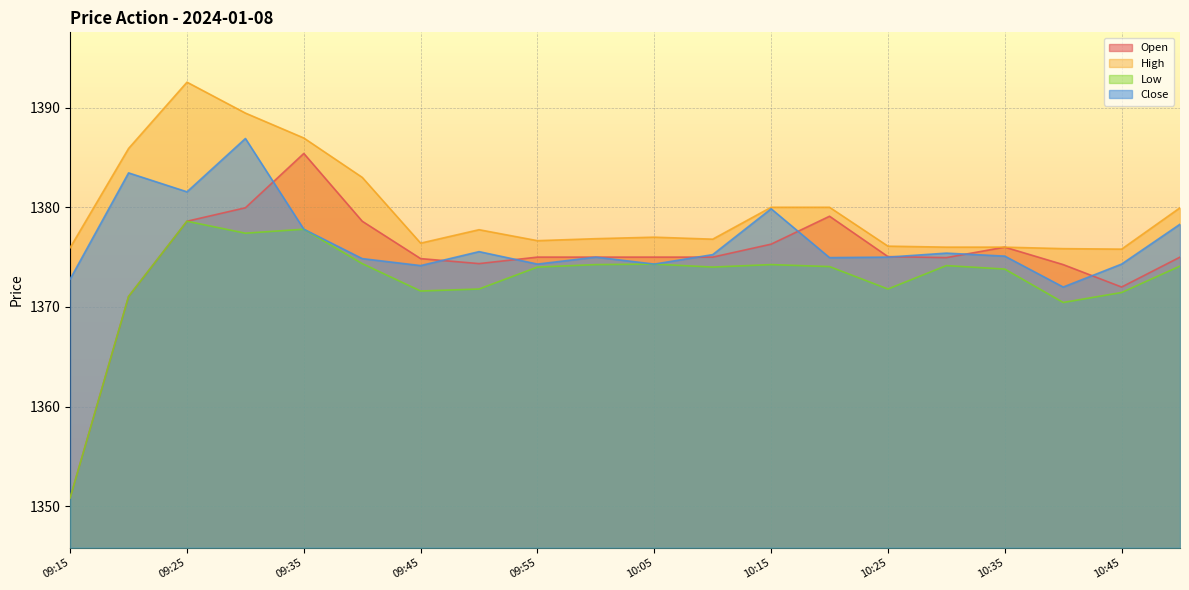

True or false: Low and Open intersect in this chart.

False